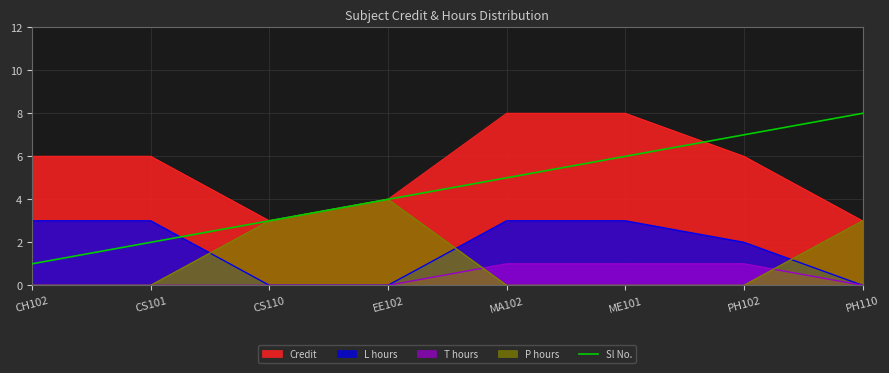

List the labels in order of value, smallest first.

CH102, CS101, CS110, EE102, MA102, ME101, PH102, PH110